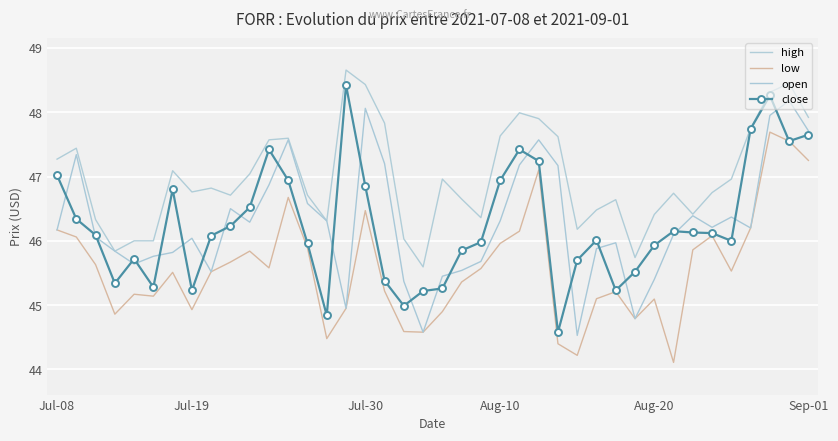

What is the value of the low point at the 36th from the left?

45.5